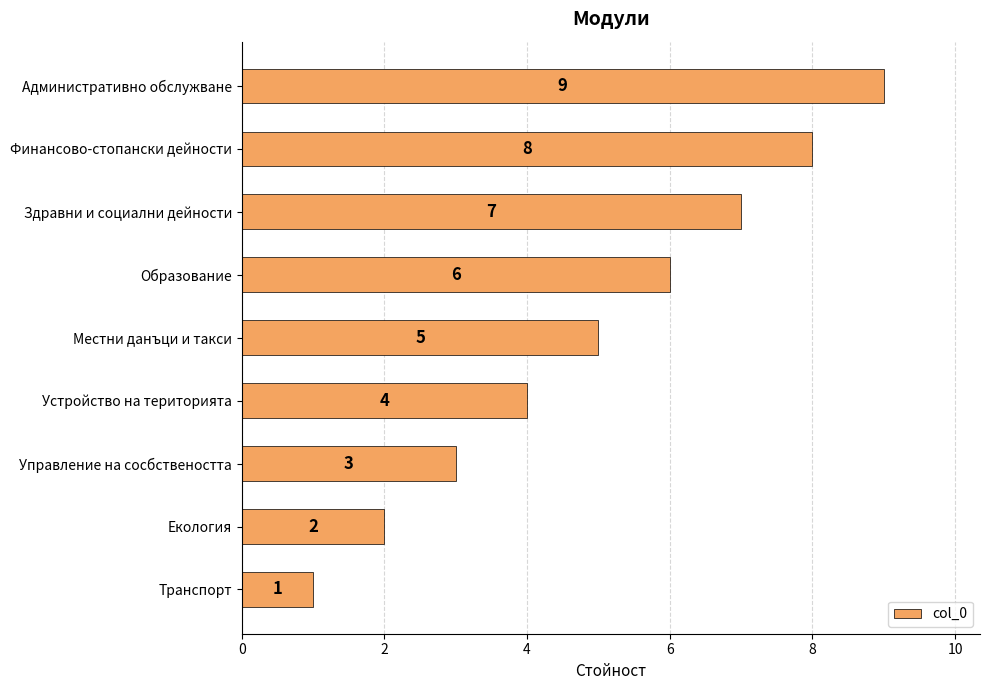

What is the change in value from Местни данъци и такси to Финансово-стопански дейности?

+3